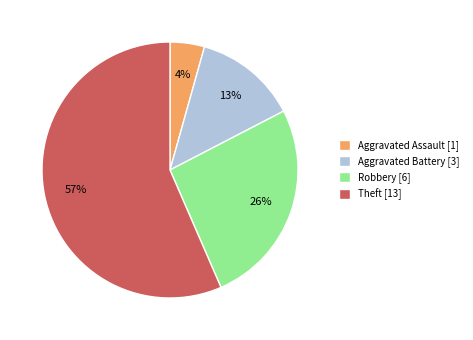

Which has a higher value, Theft [13] or Aggravated Battery [3]?

Theft [13]